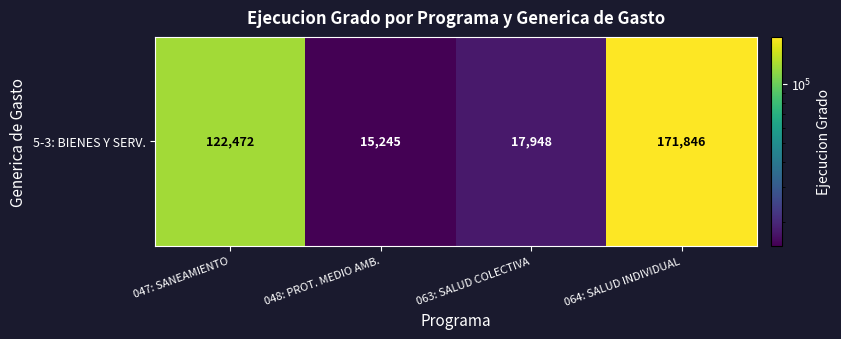

What is the ratio of the value at 064: SALUD INDIVIDUAL to the value at 048: PROT. MEDIO AMB.?

11.3